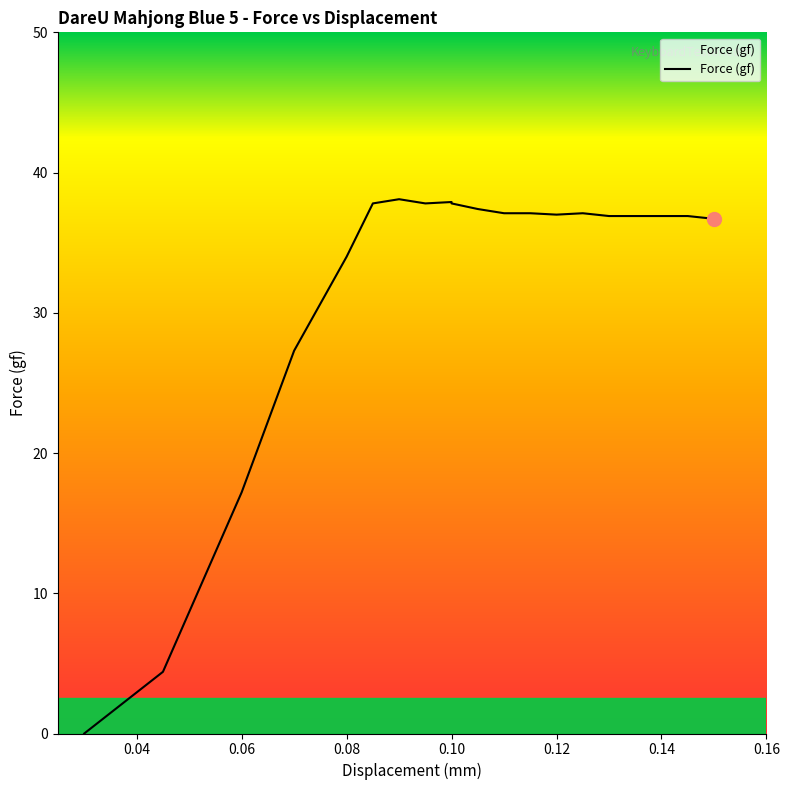

Is it true that the value at 0.15 is 36.7?

True